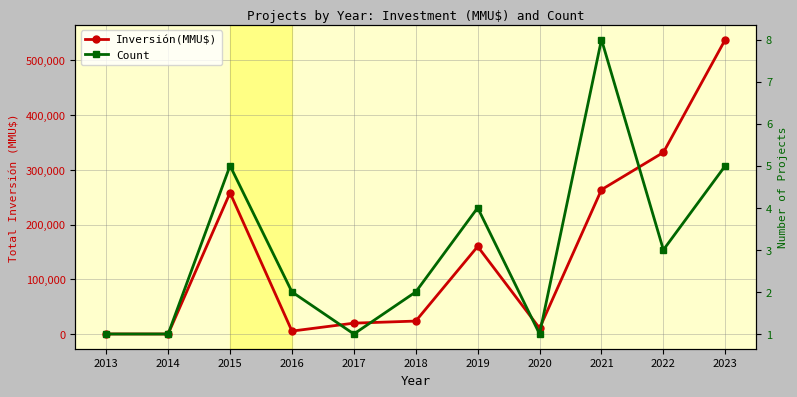

What is the spread (max minus min) of values at 2018?

23798